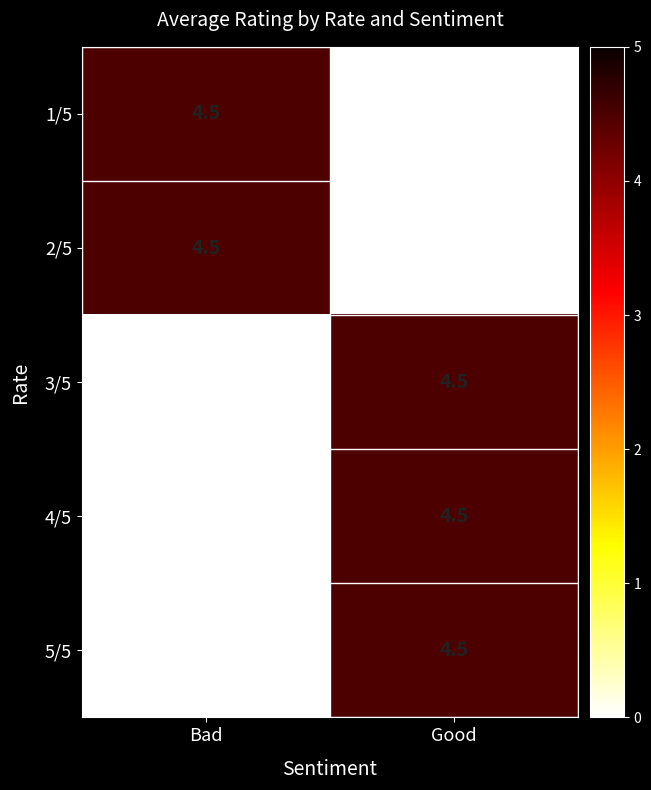

List the labels in order of 5/5 value, smallest first.

Bad, Good